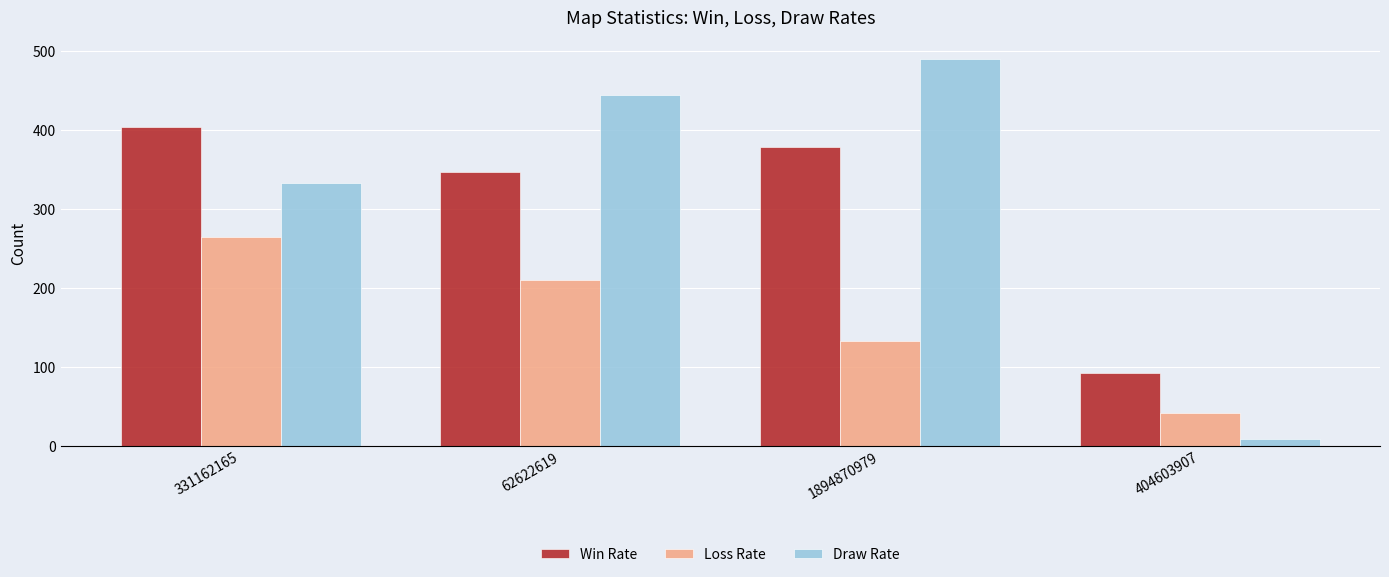

List the labels in order of Draw Rate value, smallest first.

404603907, 331162165, 62622619, 1894870979